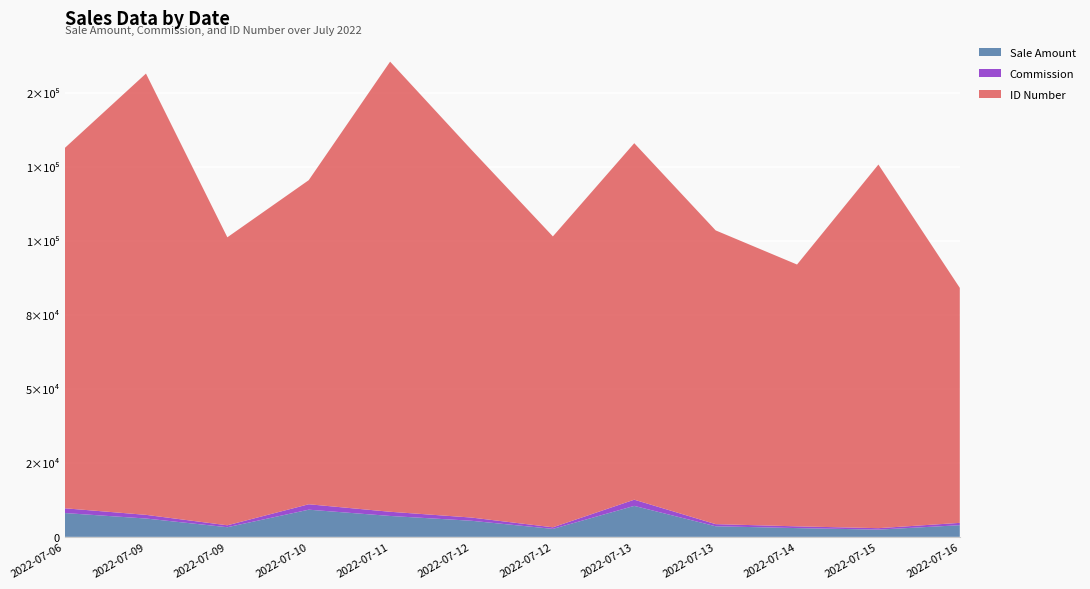

Reading right to left, what are all the values shown in this chart?

Sale Amount: 2022-07-16=3939.9	2022-07-15=2446.3	2022-07-14=2960.1	2022-07-13=3581.7	2022-07-13=10467.2	2022-07-12=2691.0	2022-07-12=5436.3	2022-07-11=7065.1	2022-07-10=9181.7	2022-07-09=3256.1	2022-07-09=6197.4	2022-07-06=8054.2
Commission: 2022-07-16=788.0	2022-07-15=489.3	2022-07-14=592.0	2022-07-13=716.3	2022-07-13=2093.4	2022-07-12=538.2	2022-07-12=1087.3	2022-07-11=1413.0	2022-07-10=1836.3	2022-07-09=651.2	2022-07-09=1239.5	2022-07-06=1610.8
ID Number: 2022-07-16=79431.6	2022-07-15=122907.4	2022-07-14=88493.3	2022-07-13=99289.5	2022-07-13=120497.4	2022-07-12=98325.9	2022-07-12=124300.0	2022-07-11=152143.2	2022-07-10=109543.1	2022-07-09=97342.6	2022-07-09=149160.0	2022-07-06=121714.6